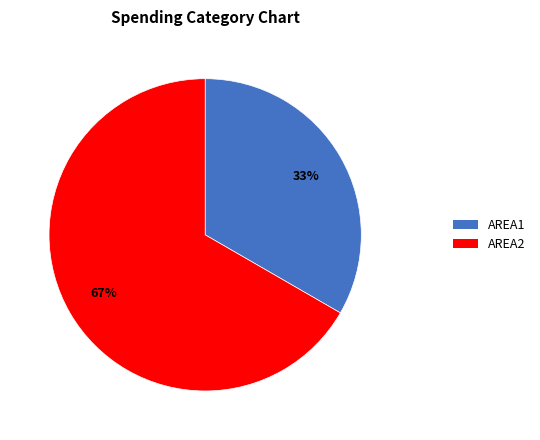

Which slice is the smallest?

AREA1